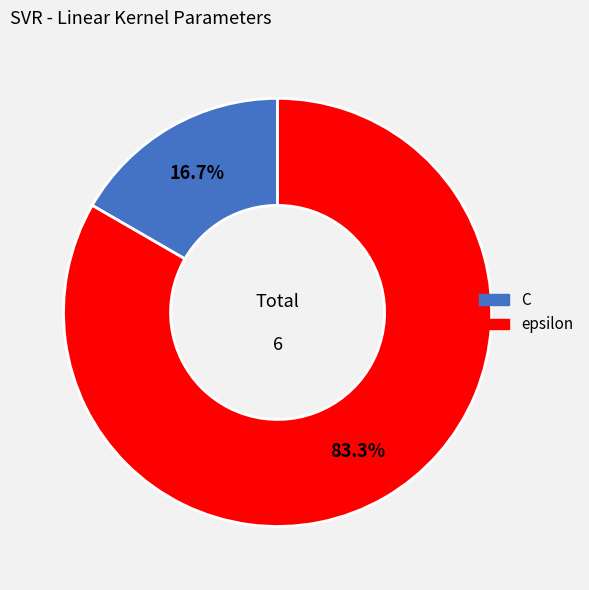

Which slice is the largest?

epsilon